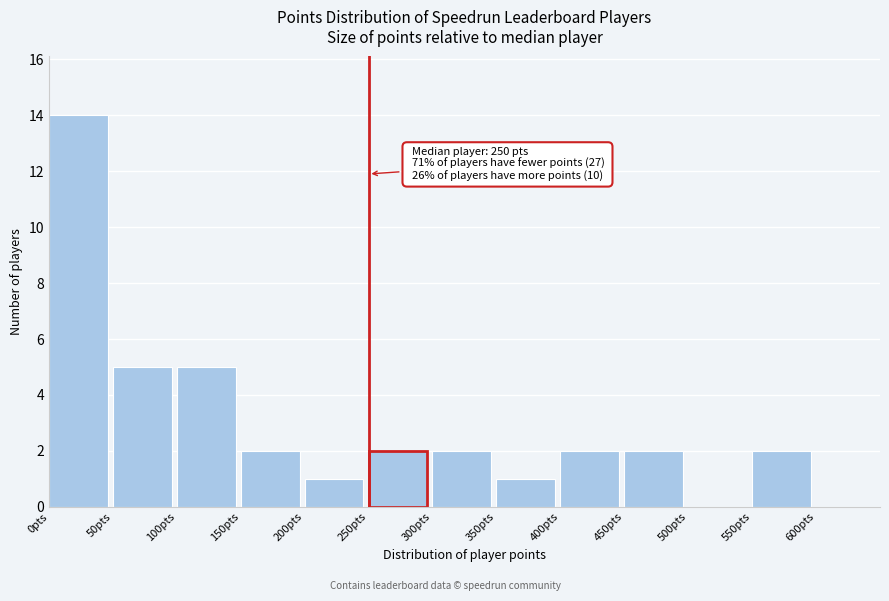

Which range on the x-axis has the tallest bar?

0 to 50